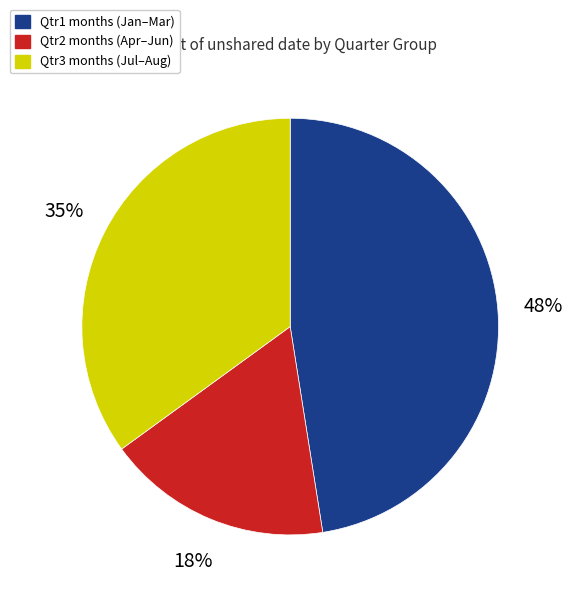

To the nearest percent, what is the combined percentage of Qtr1 months (Jan–Mar) and Qtr3 months (Jul–Aug)?

83%